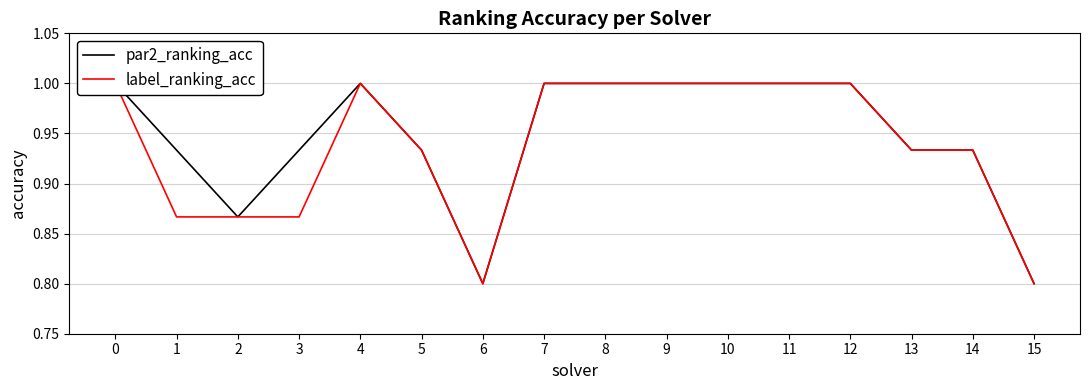

How many distinct data groups are displayed?

2